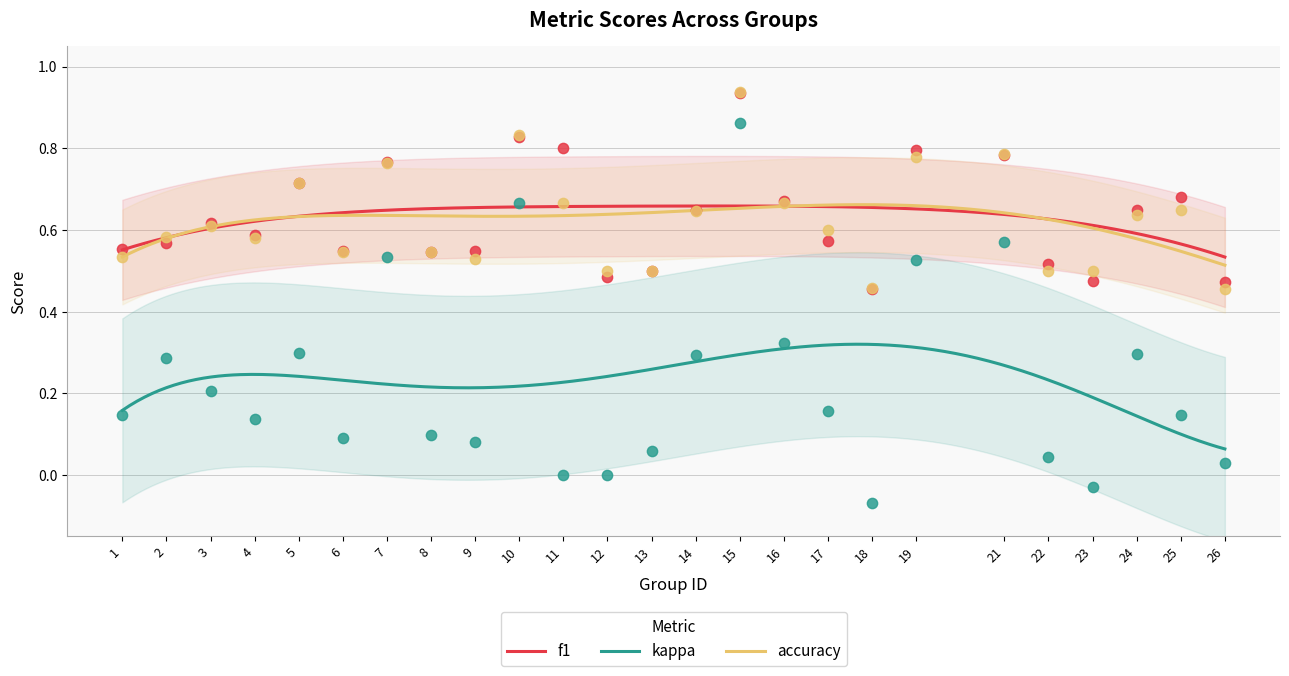

Which series contains the lowest Y value?

kappa